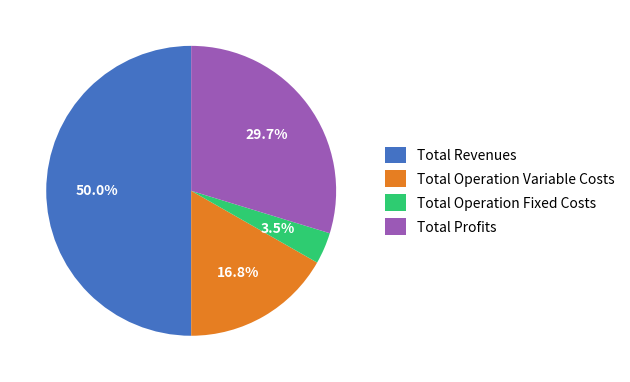

Which slice is the smallest?

Total Operation Fixed Costs